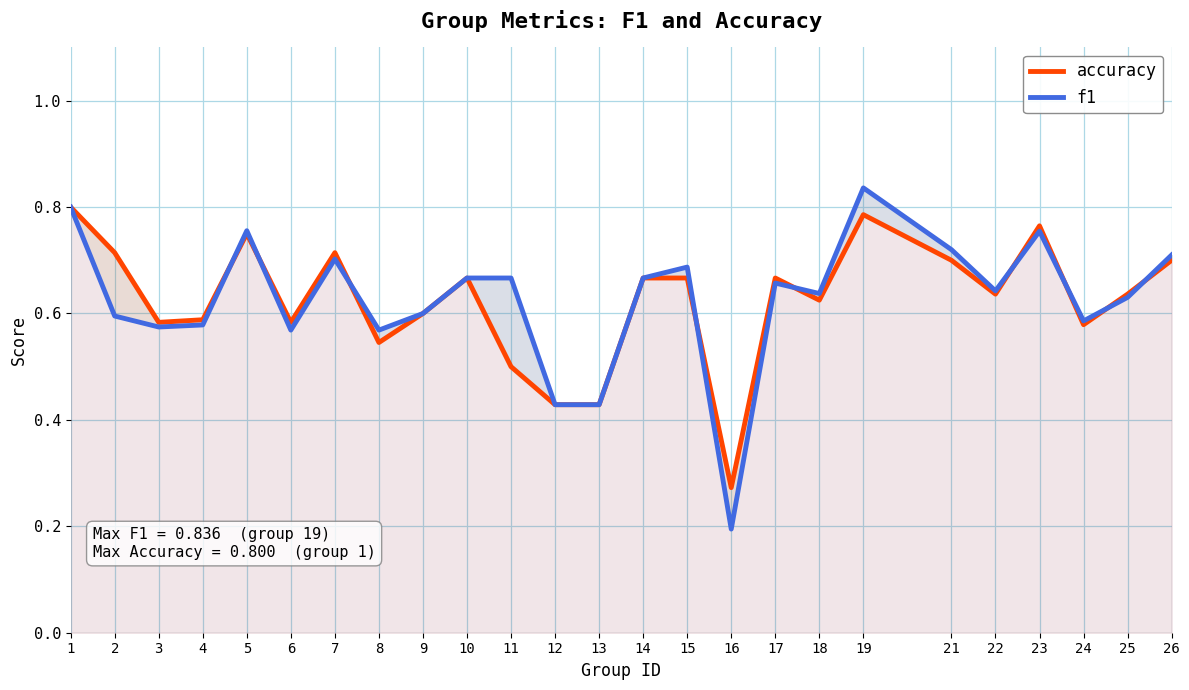

What is the difference between the maximum and minimum values in the f1 series?

0.6